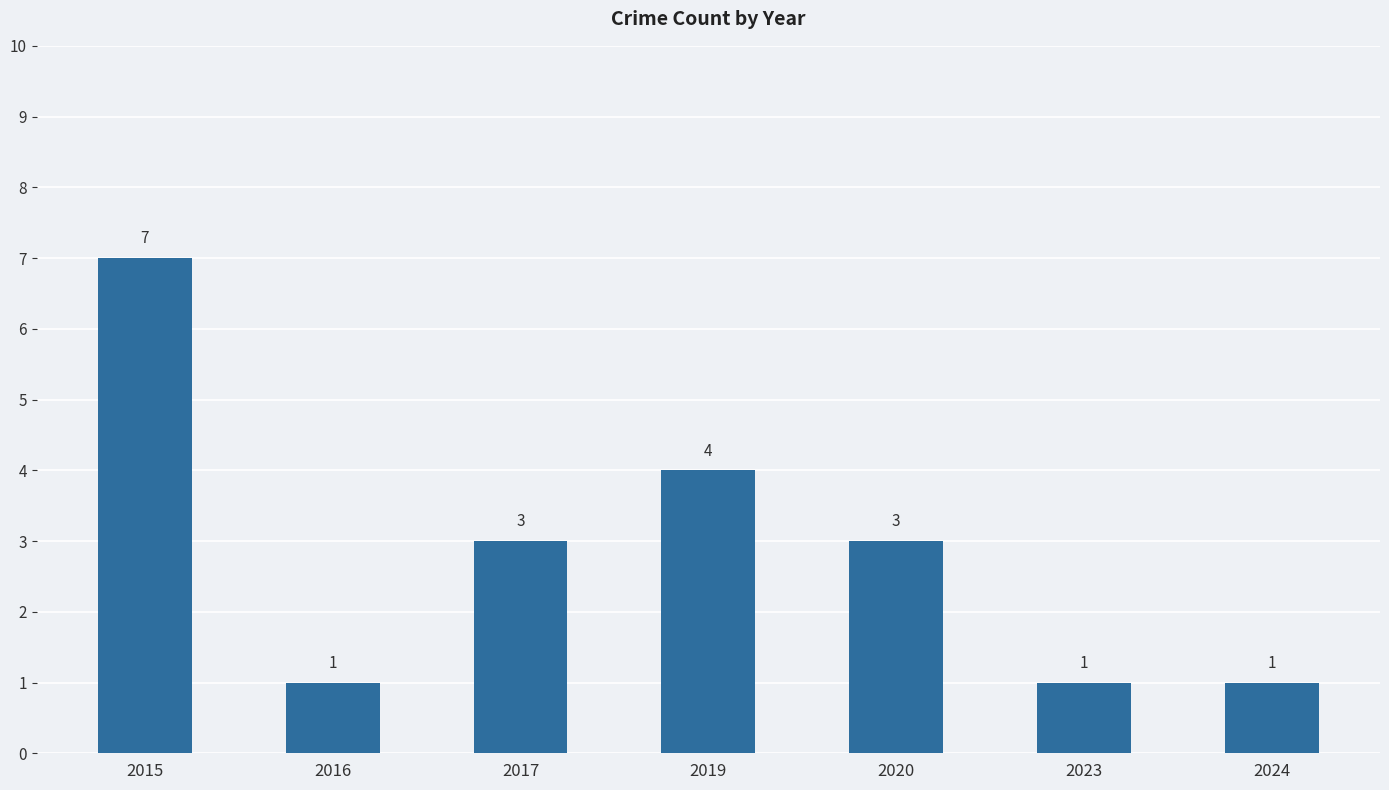

How many data points does each series have?

7